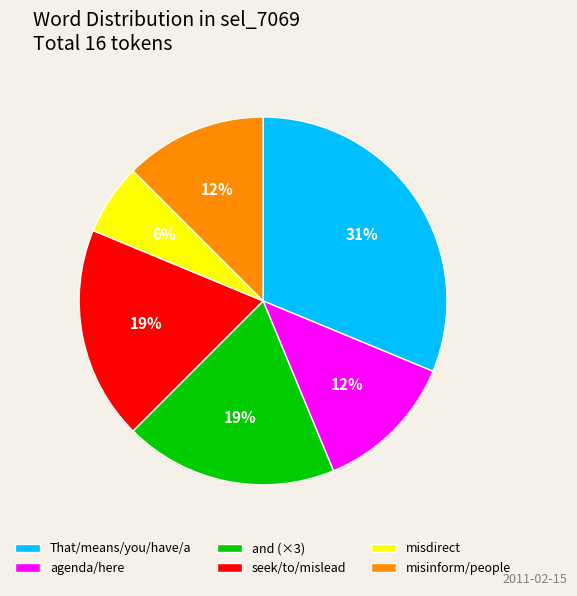

Count the number of slices in the pie.

6